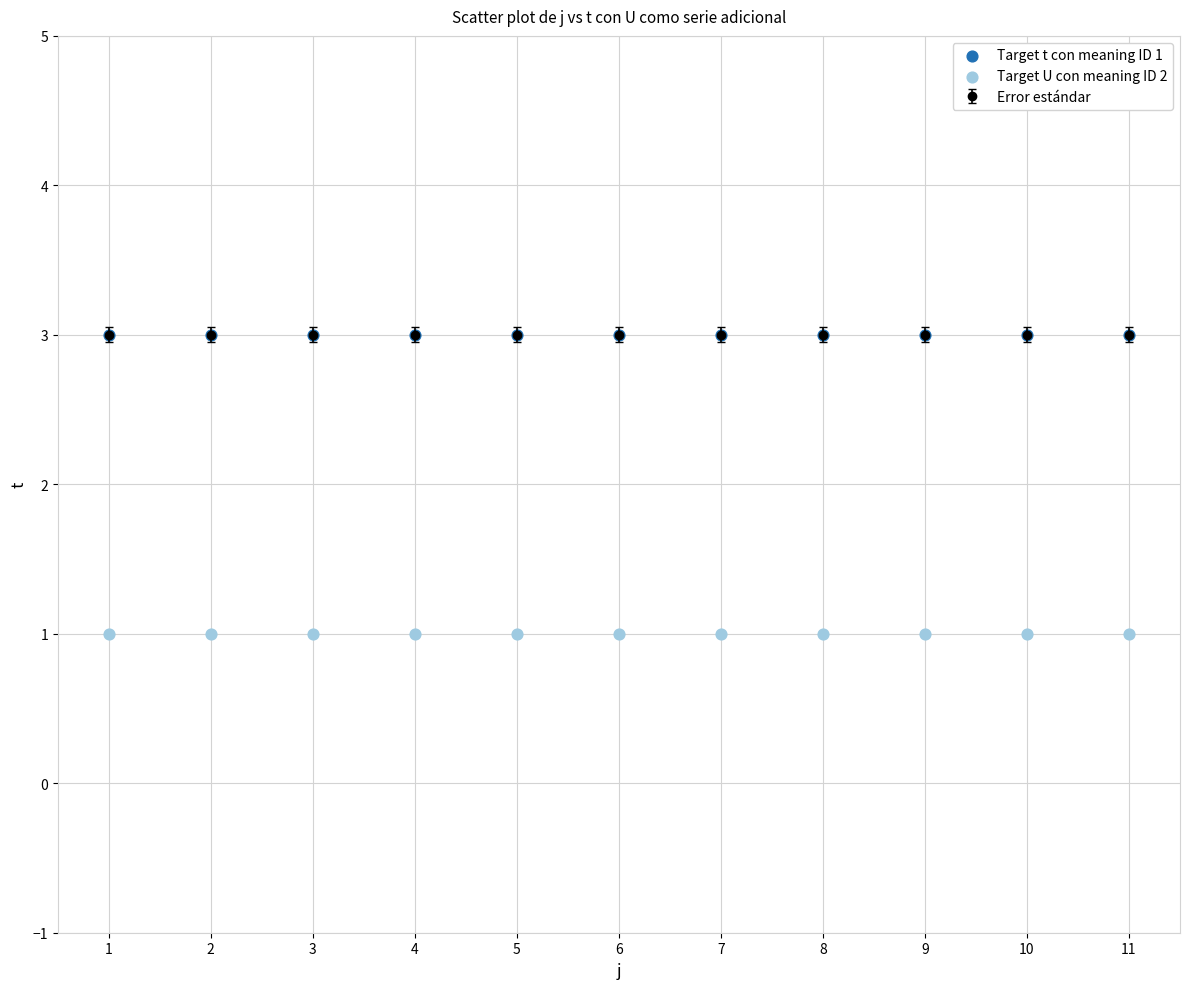

Which series reaches the maximum Y coordinate?

Target t con meaning ID 1